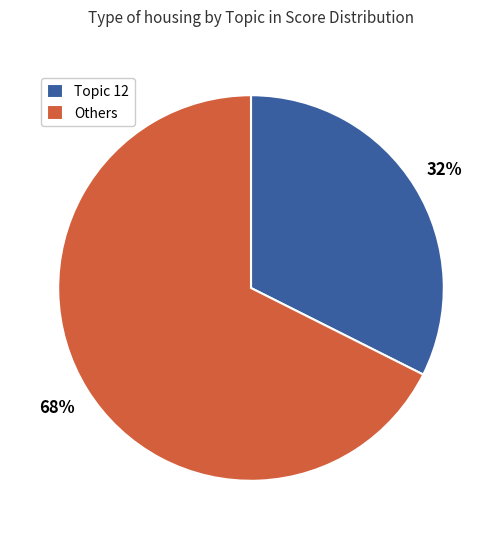

Is it true that Others is 68% of the pie?

True